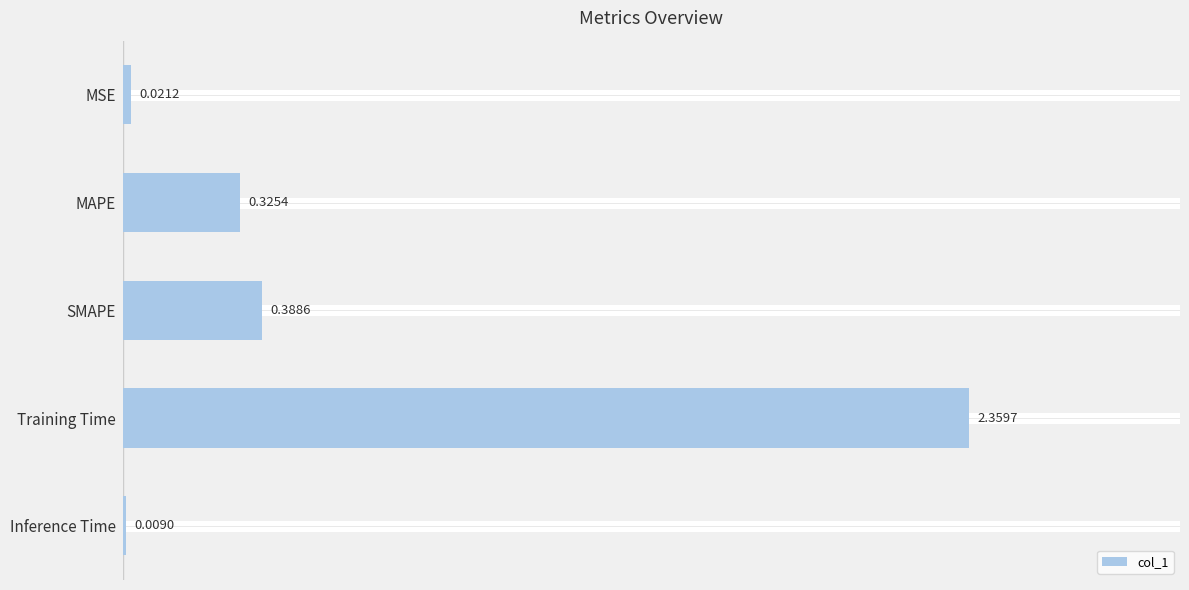

At which label is the value closest to 1?

SMAPE